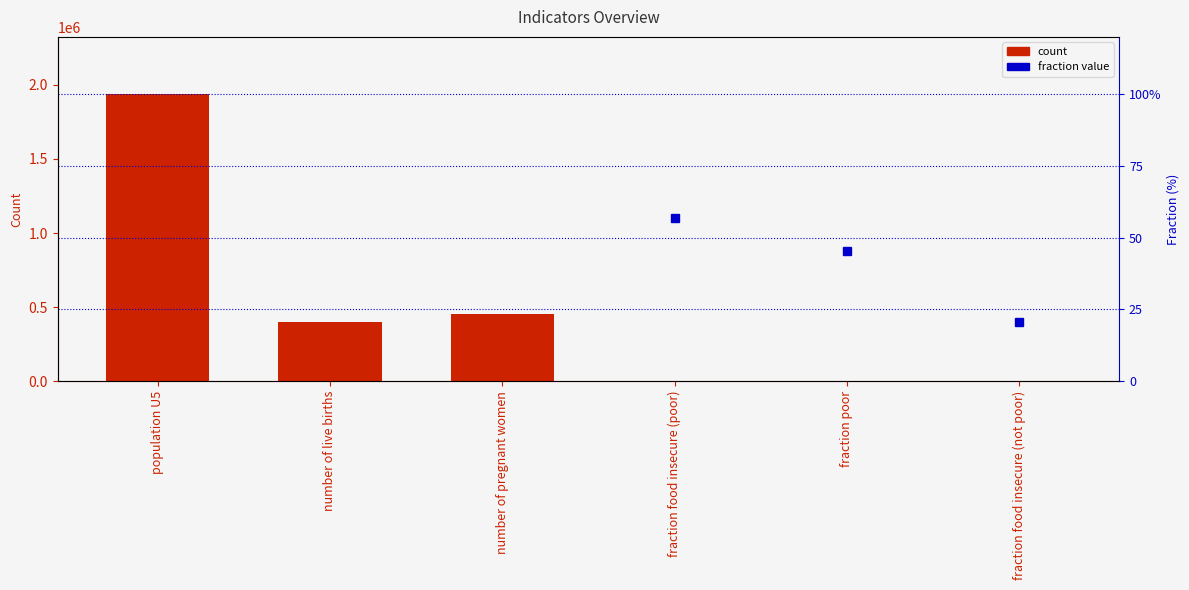

List the labels in order of value, smallest first.

fraction food insecure (not poor), fraction poor, fraction food insecure (poor), number of live births, number of pregnant women, population U5